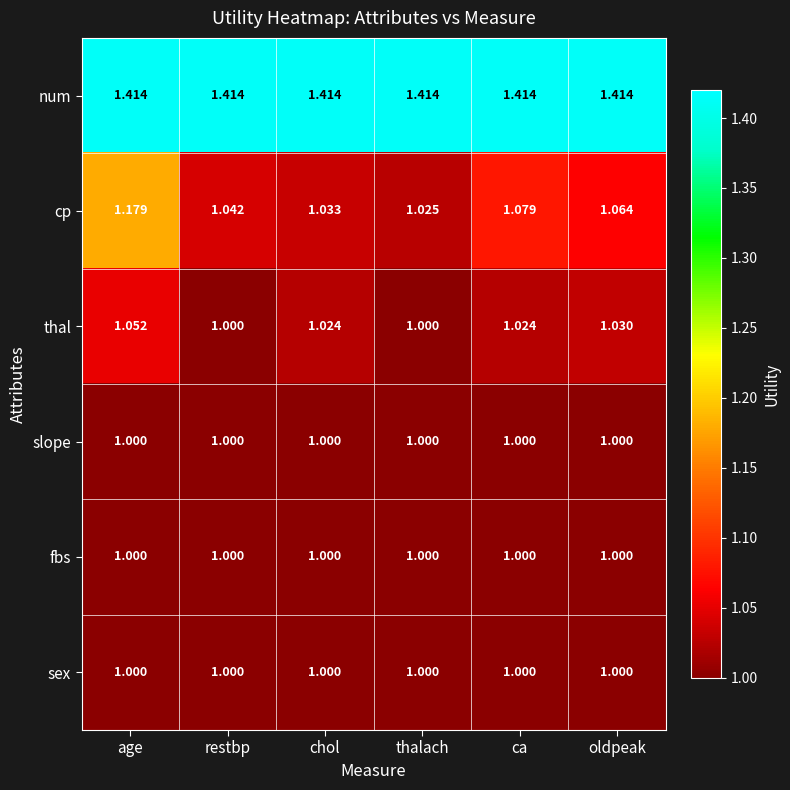

How many data points does each series have?

6